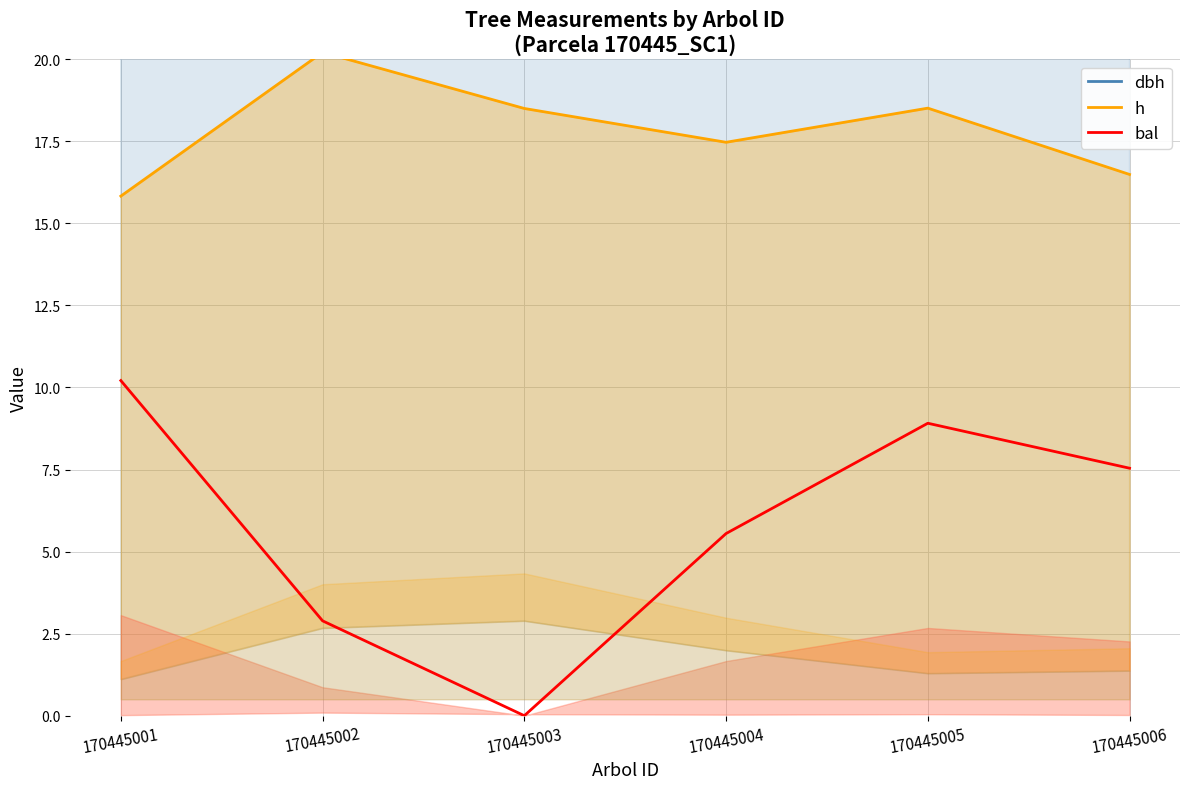

True or false: h and dbh intersect in this chart.

False